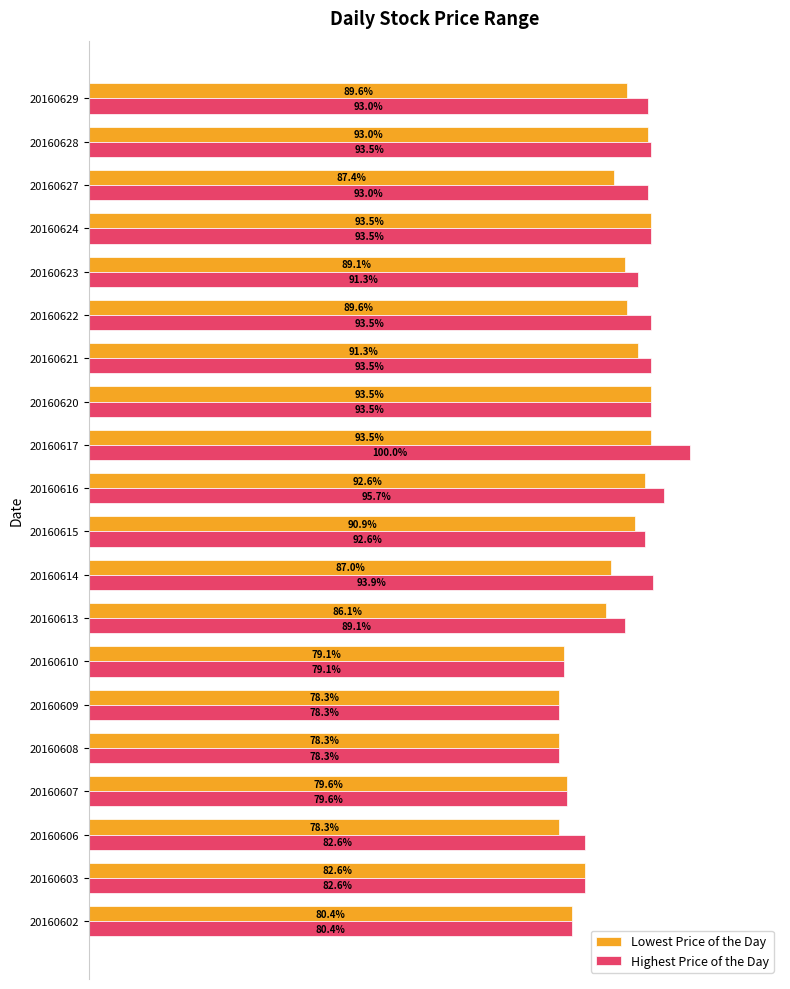

What are all the series names shown in the legend?

Lowest Price of the Day, Highest Price of the Day